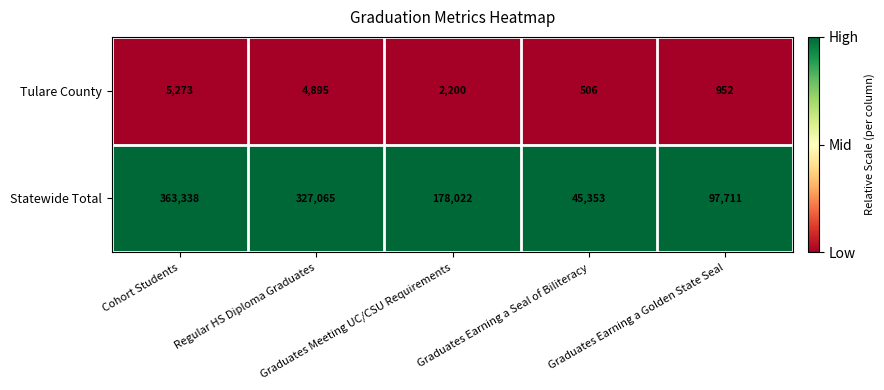

Which series has the largest range (max minus min)?

Statewide Total